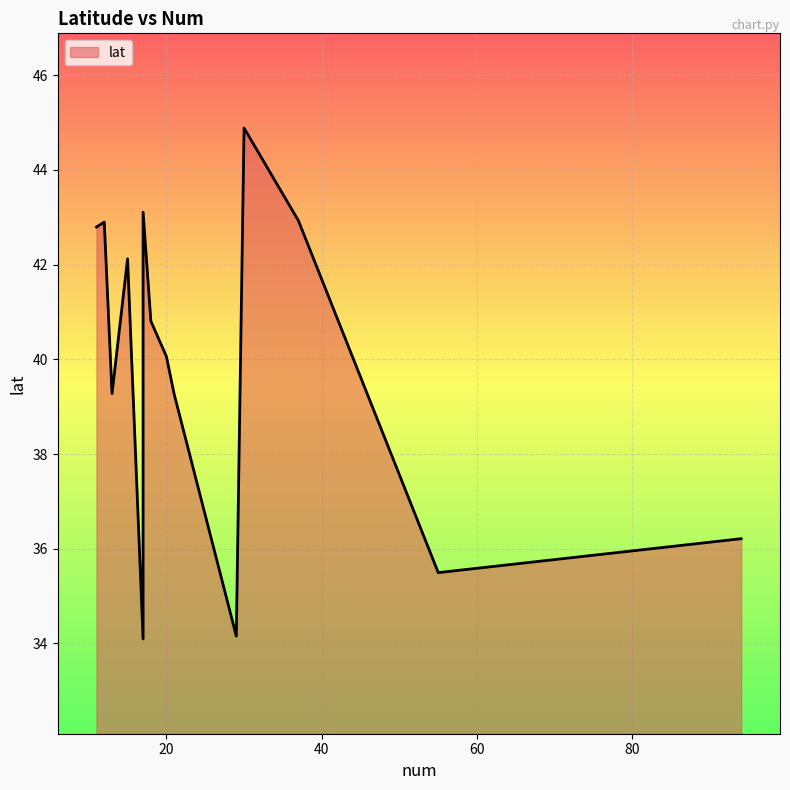

How many data points are less than 40?

6